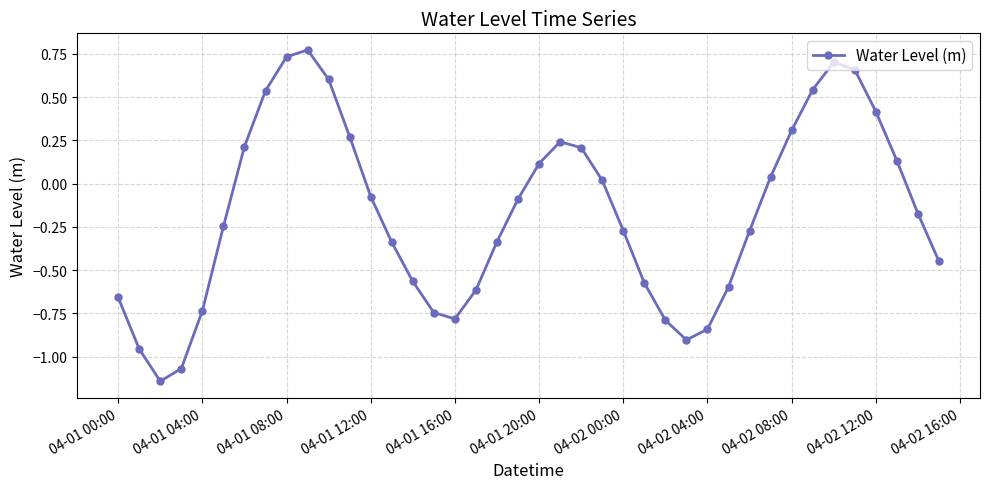

How many lines are shown in the chart?

1